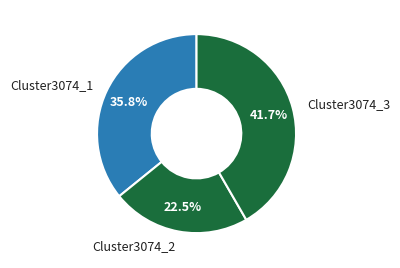

What is the smallest slice in the pie chart?

Cluster3074_2